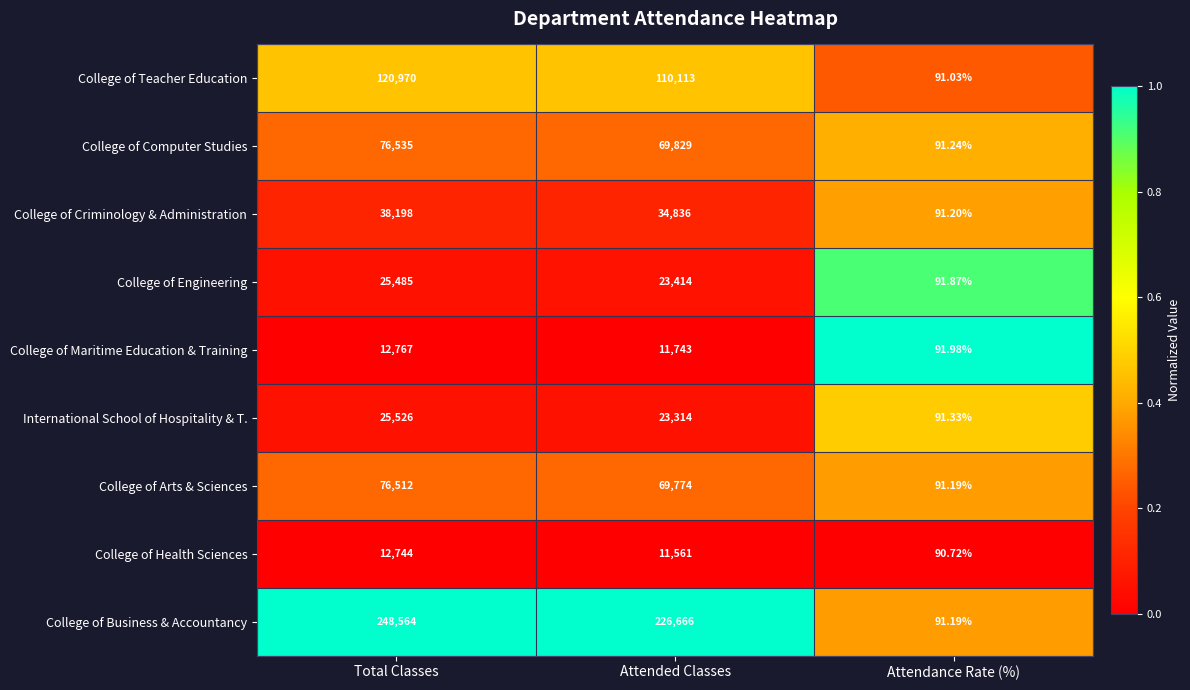

Which category has the lowest value in the College of Arts & Sciences series?

Attendance Rate (%)